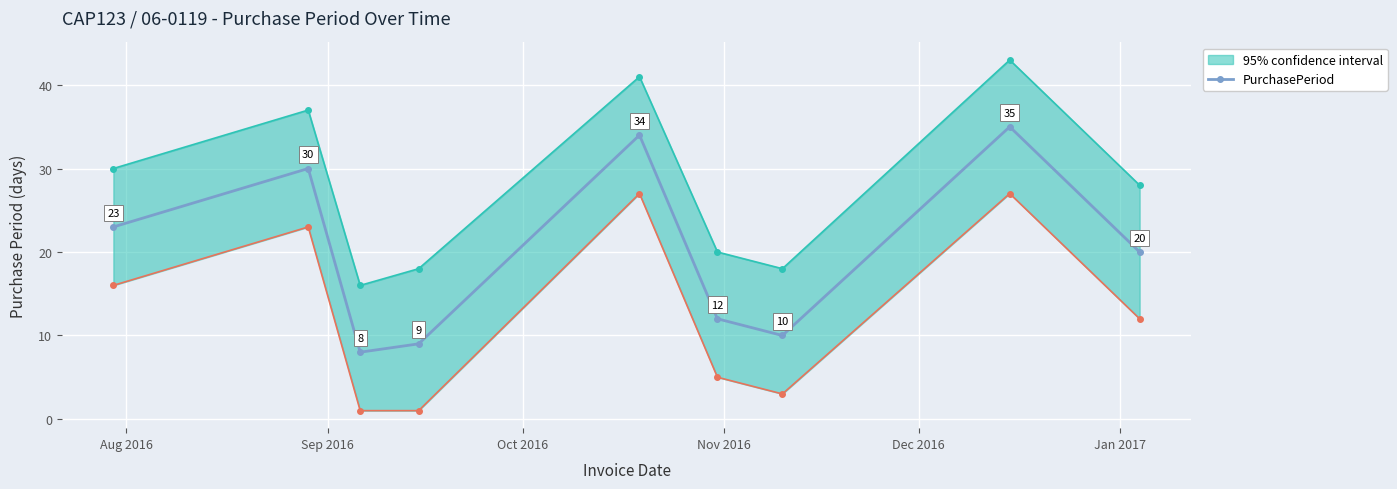

What is the value of the 4th point from the left?

9